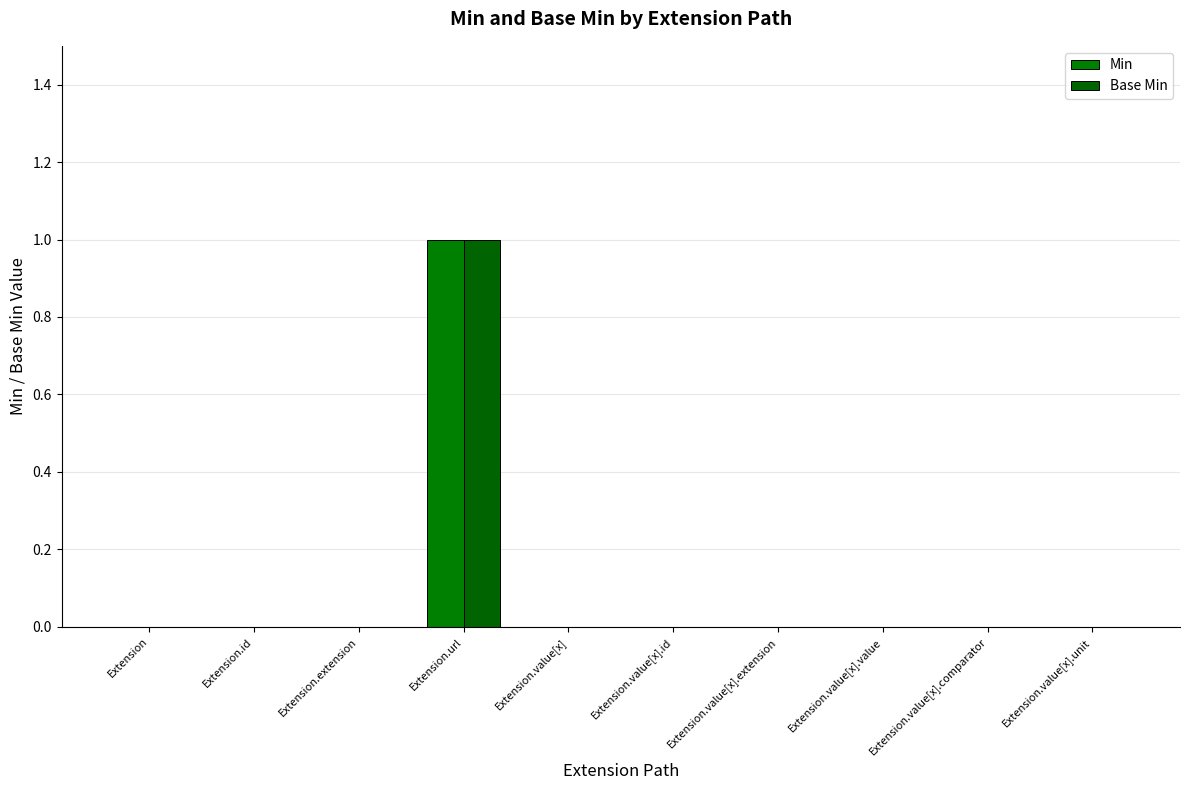

Reading right to left, list all the values displayed in this chart.

Min: Extension.value[x].unit=0	Extension.value[x].comparator=0	Extension.value[x].value=0	Extension.value[x].extension=0	Extension.value[x].id=0	Extension.value[x]=0	Extension.url=1	Extension.extension=0	Extension.id=0	Extension=0
Base Min: Extension.value[x].unit=0	Extension.value[x].comparator=0	Extension.value[x].value=0	Extension.value[x].extension=0	Extension.value[x].id=0	Extension.value[x]=0	Extension.url=1	Extension.extension=0	Extension.id=0	Extension=0